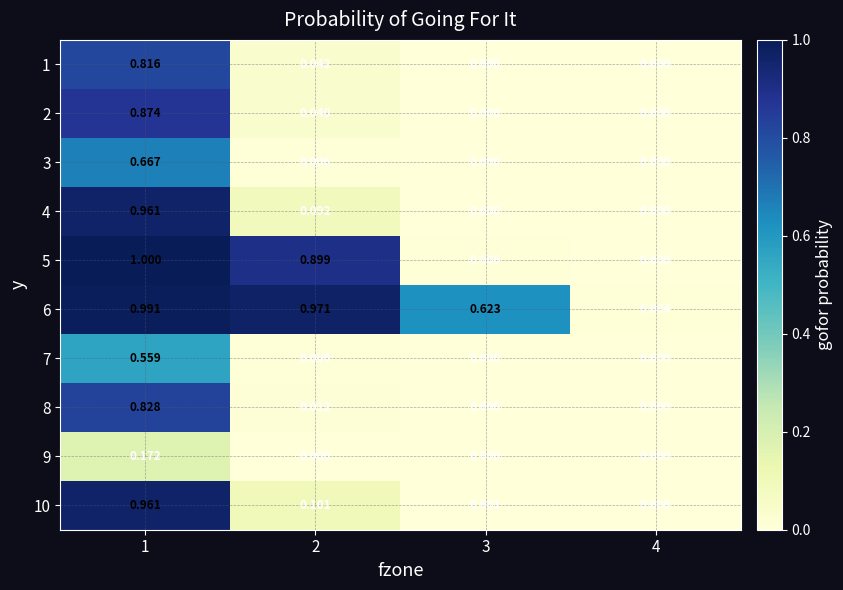

How many categories are shown in the chart?

4